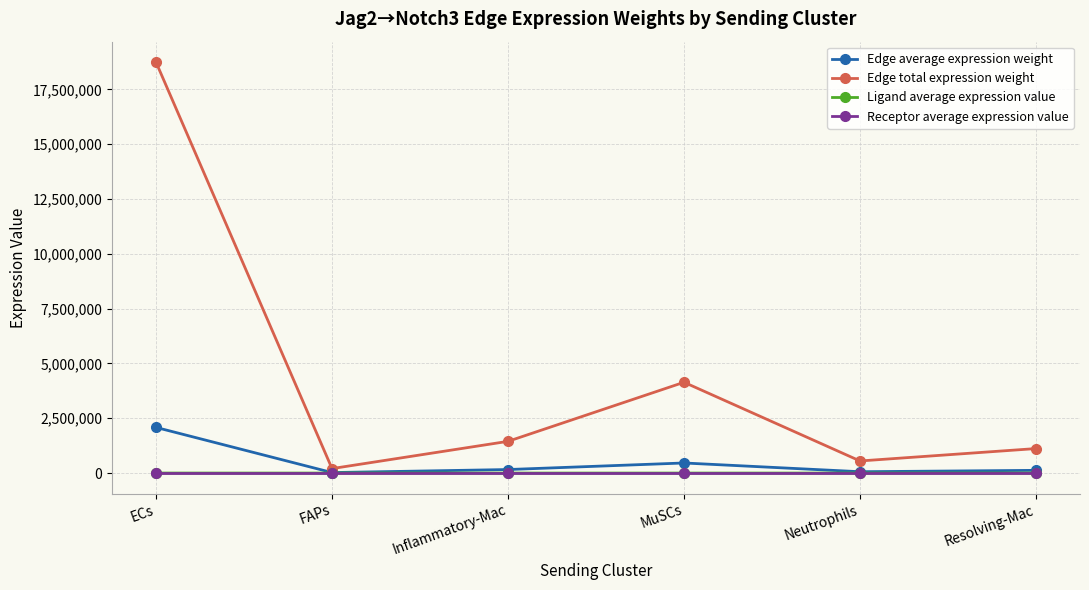

Between FAPs and Neutrophils, which series saw the biggest shift?

Edge total expression weight